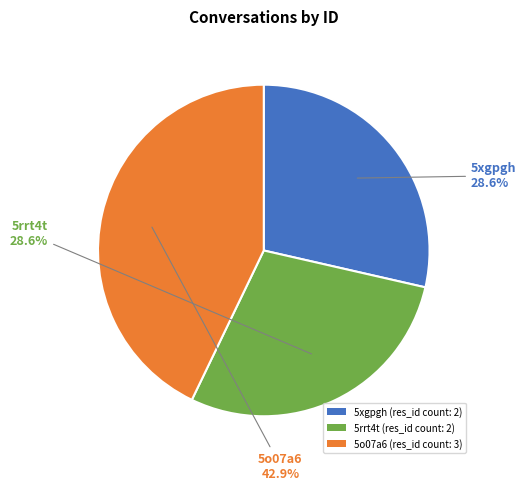

To the nearest percent, what is the difference between the largest and smallest slice percentages?

14%